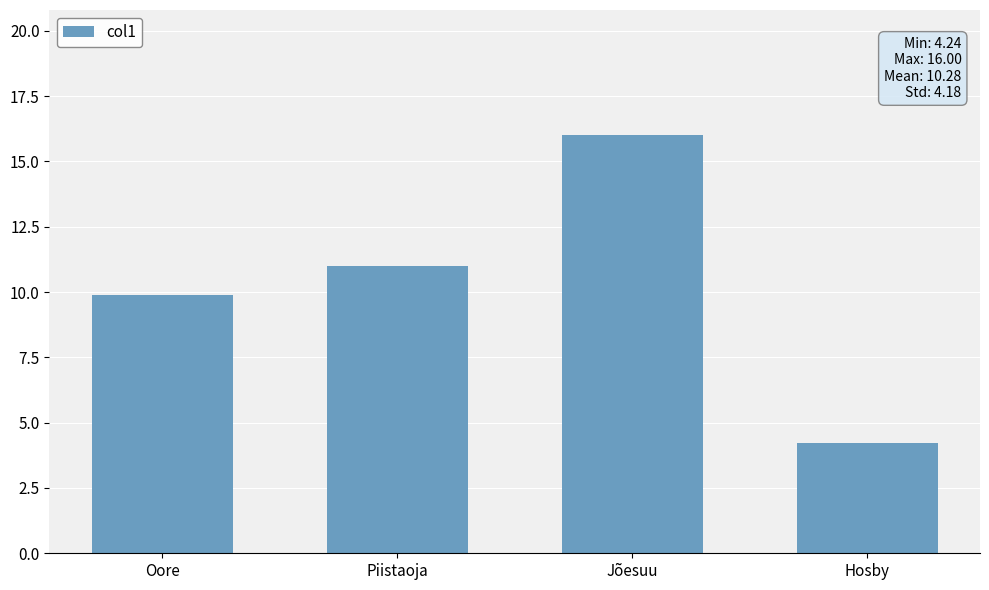

What is the label of the 1st bar from the right?

Hosby